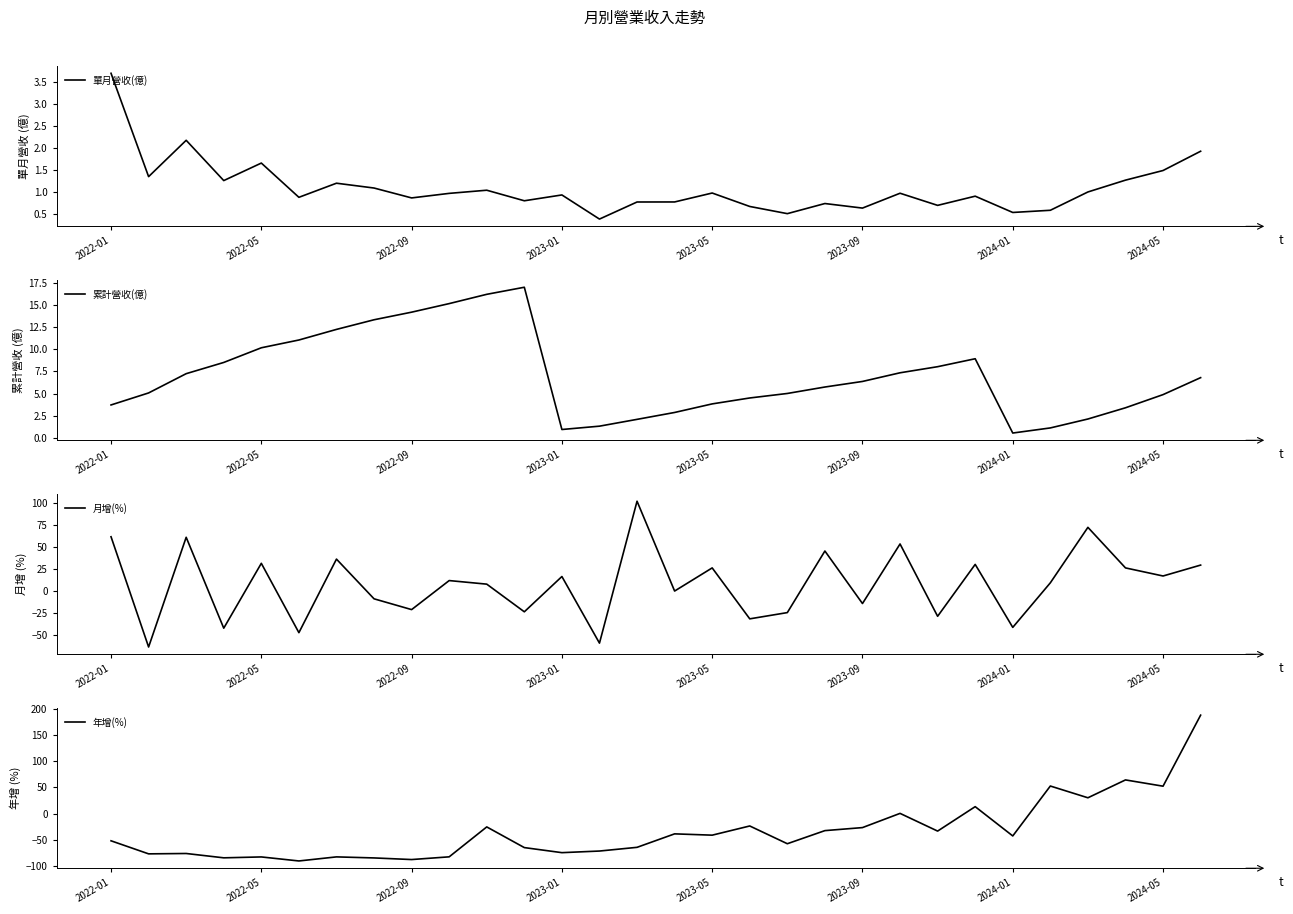

What is the smallest value displayed?

-90.8